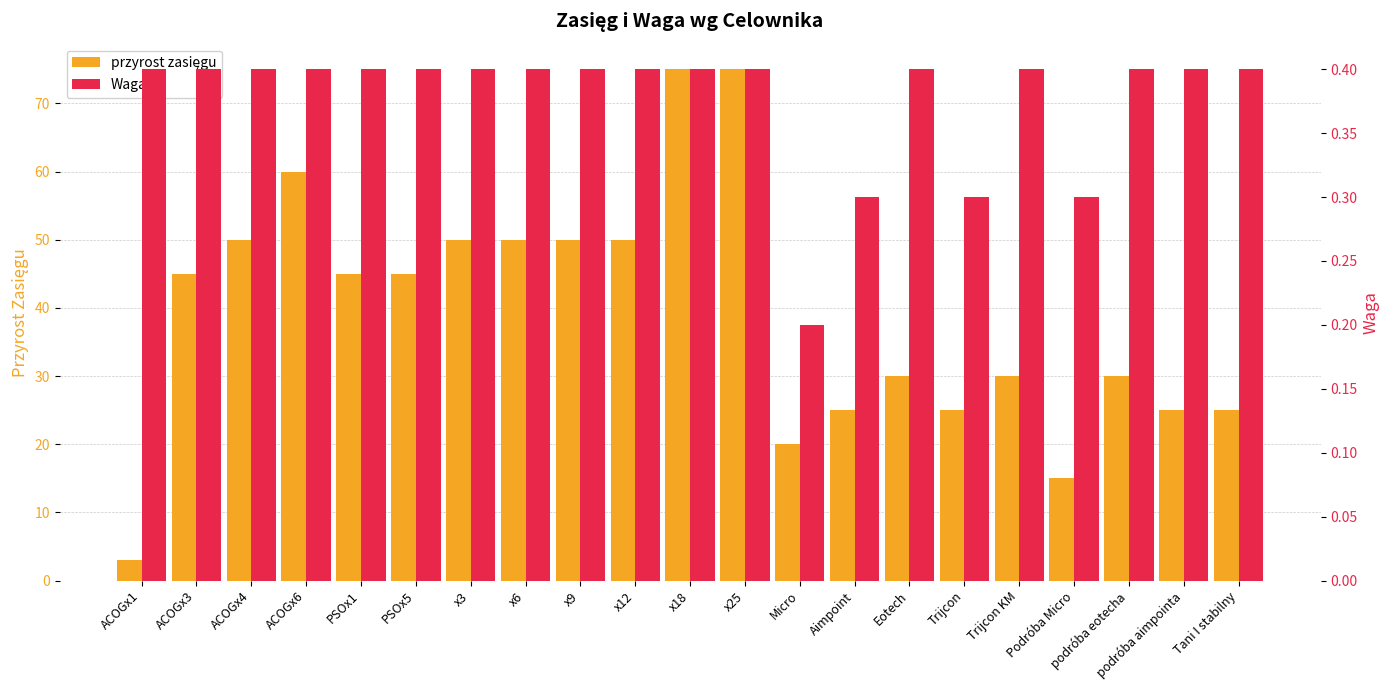

At which label is przyrost zasięgu closest to 39?

ACOGx3